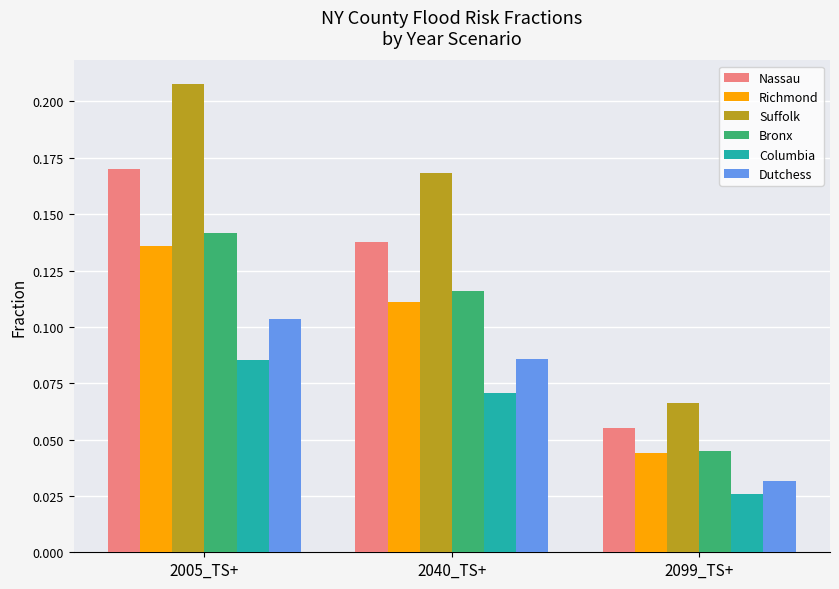

Which series has the largest range (max minus min)?

Suffolk